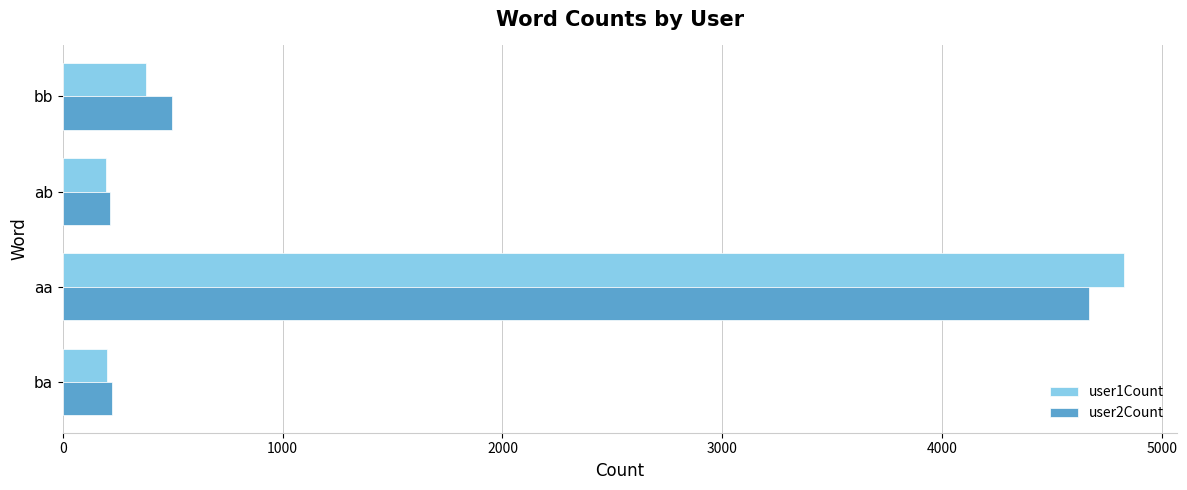

The user1Count series shows 196 at ab. True or false?

True